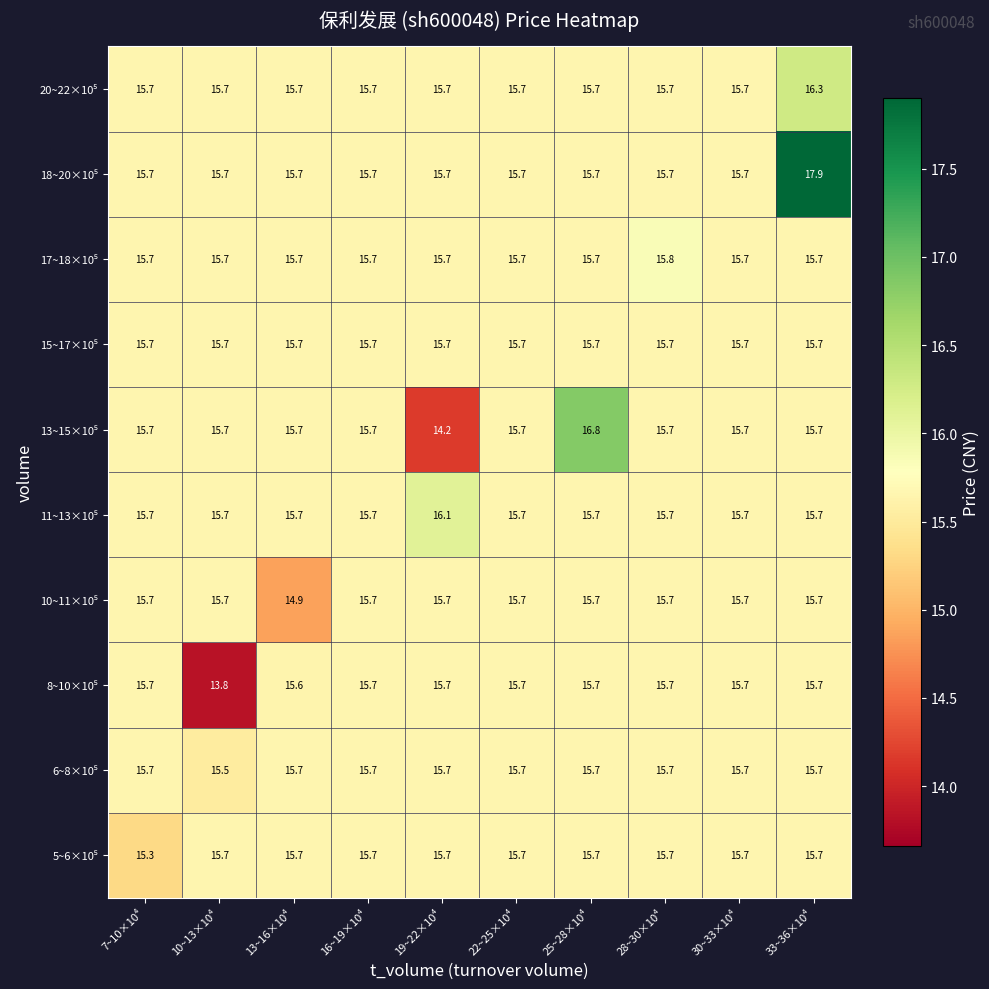

What is the greatest value displayed?

17.9